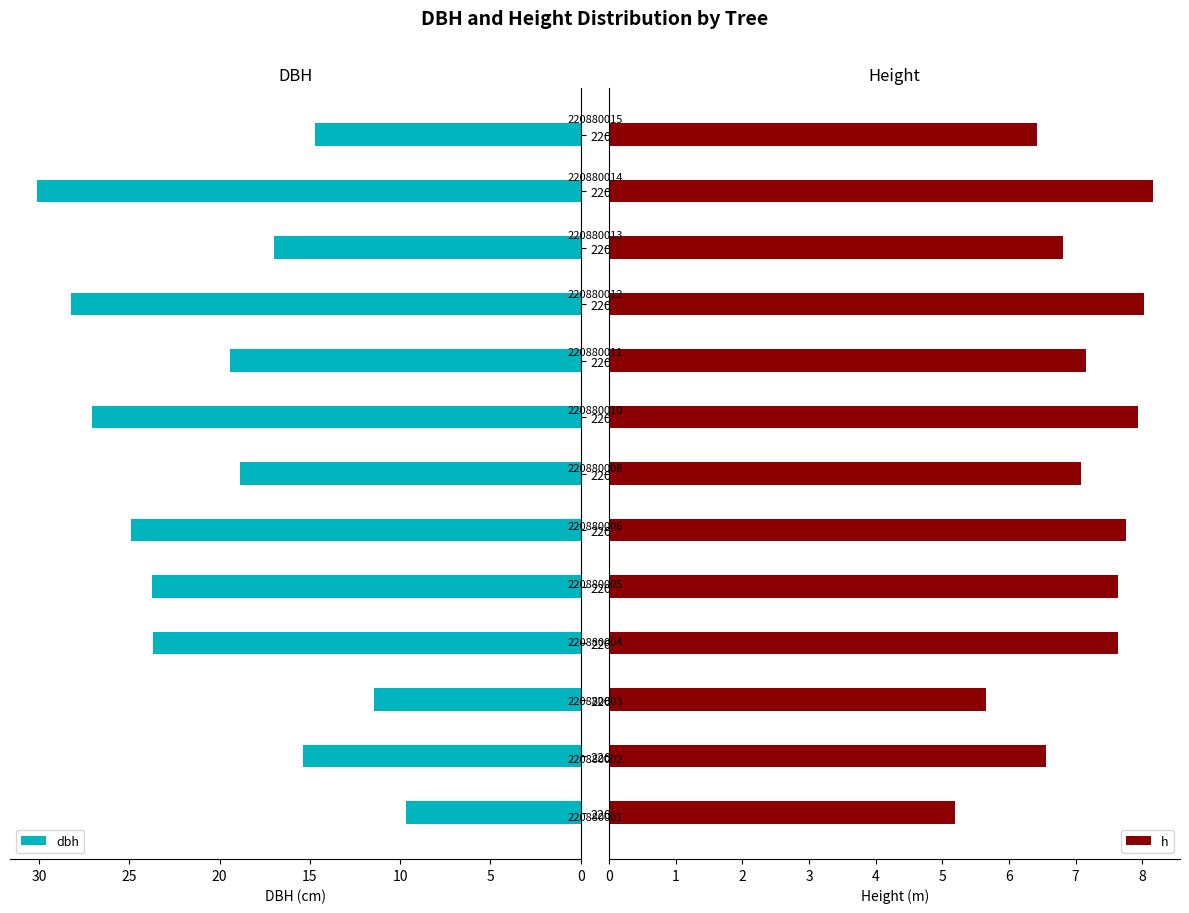

What is the value of the h bar at the 2nd from the left?

6.5